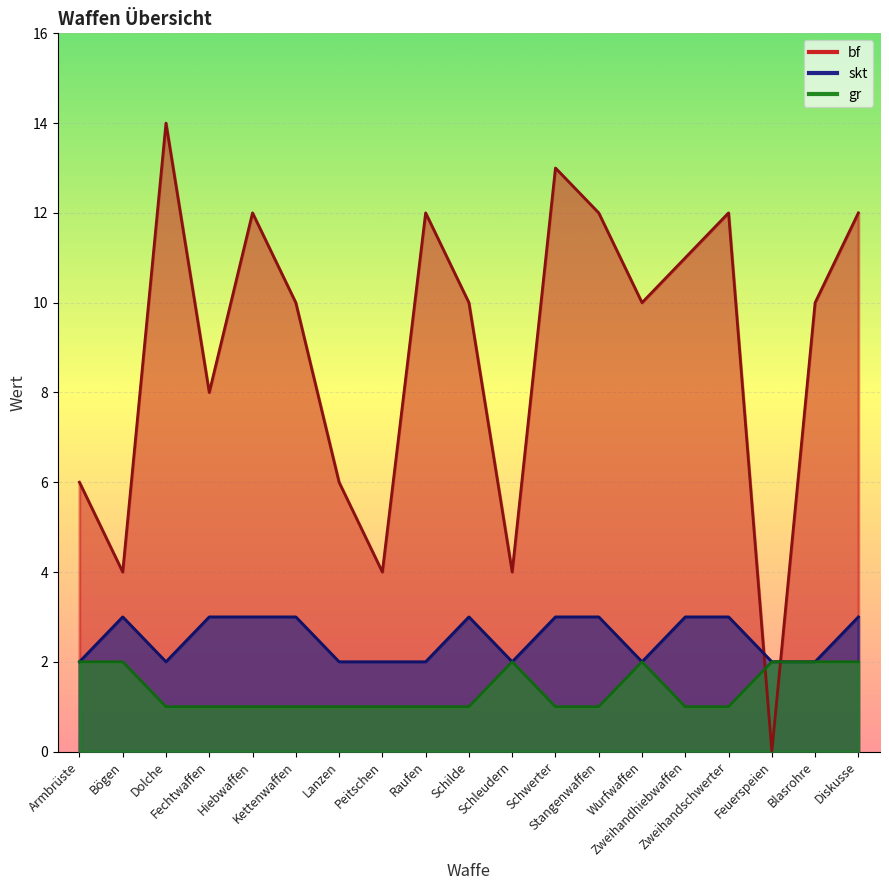

True or false: skt and gr intersect in this chart.

False